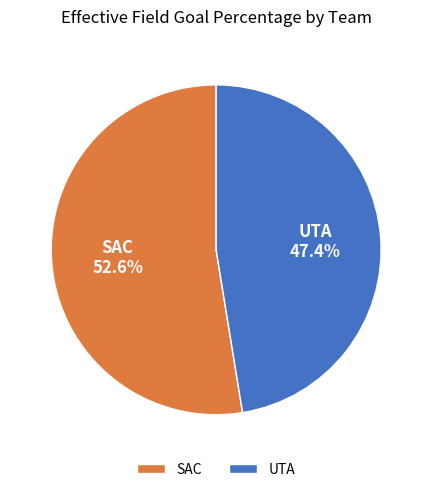

The UTA slice represents 47% of the pie. True or false?

True